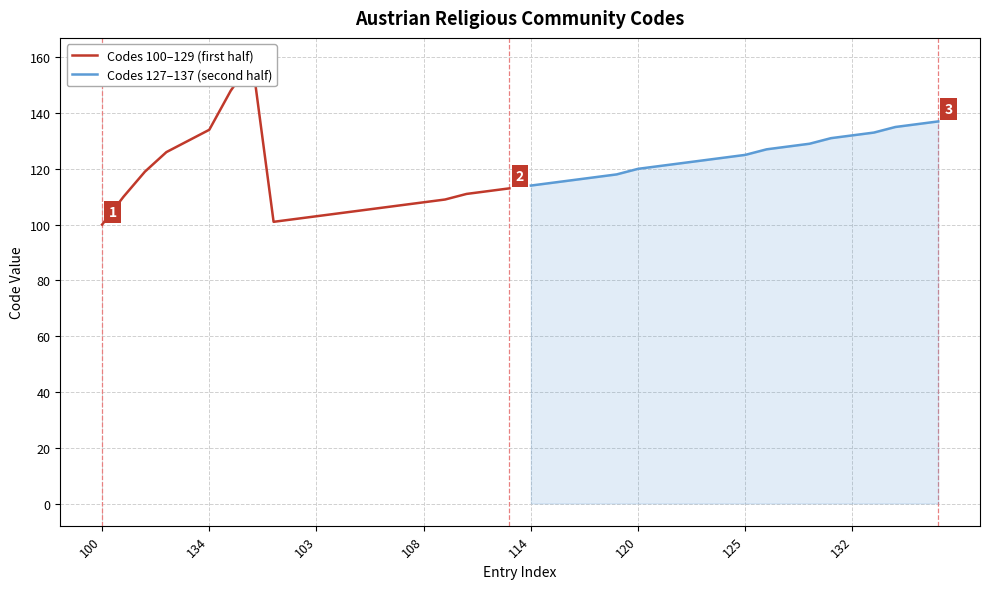

What is the maximum value for Codes 127–137 (second half)?

137